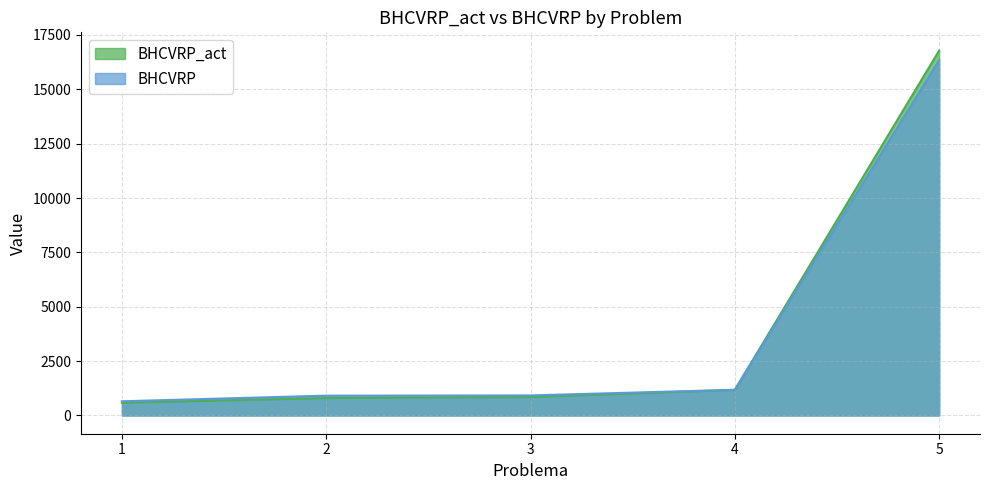

True or false: BHCVRP and BHCVRP_act cross at least once.

False